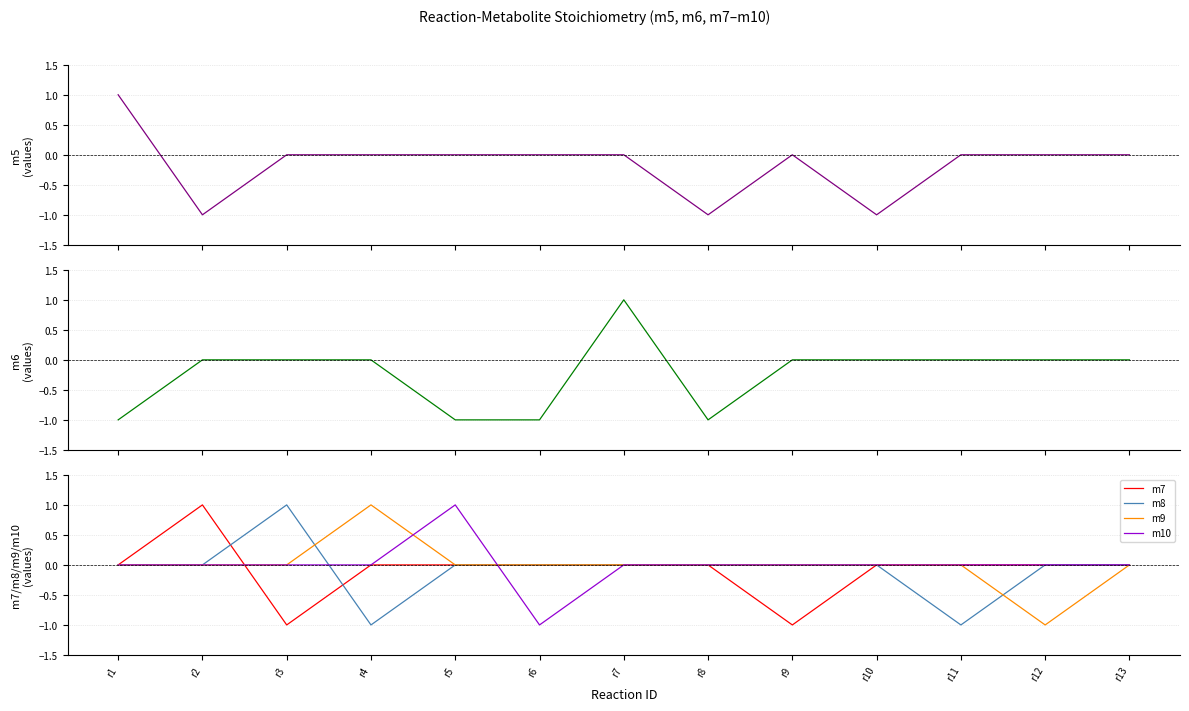

What is the spread (max minus min) of values at r9?

1